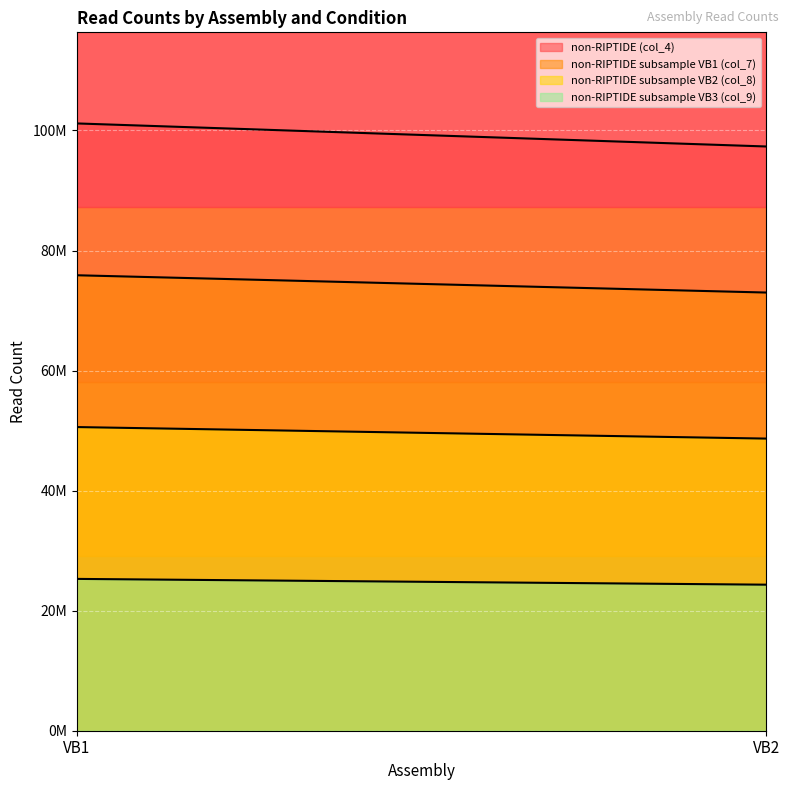

Which has a higher value, VB1 or VB2?

VB1